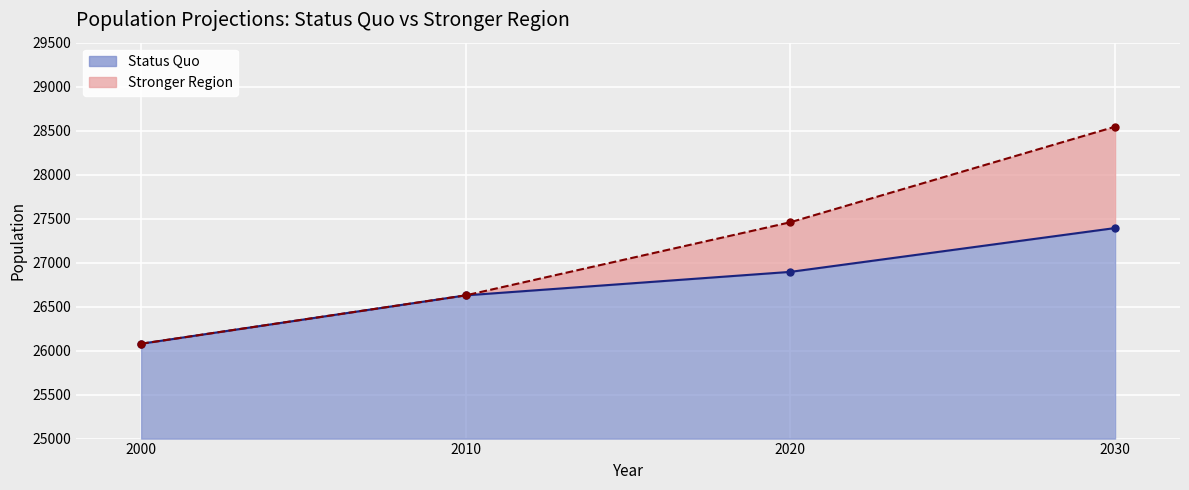

At which label does Stronger Region reach its peak?

2030